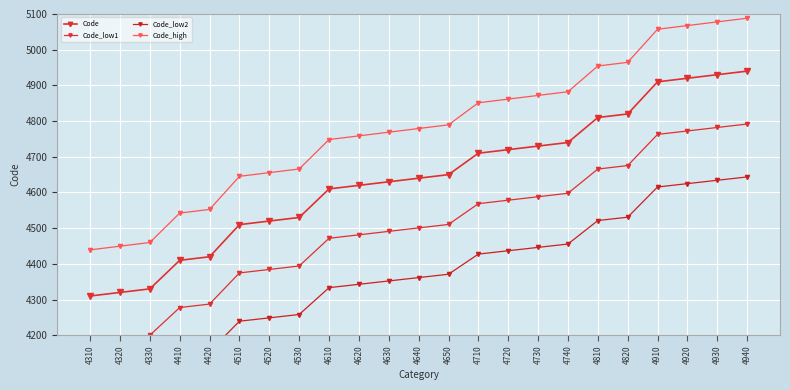

What is the difference between the second highest and second lowest values in the Code series?

610.0